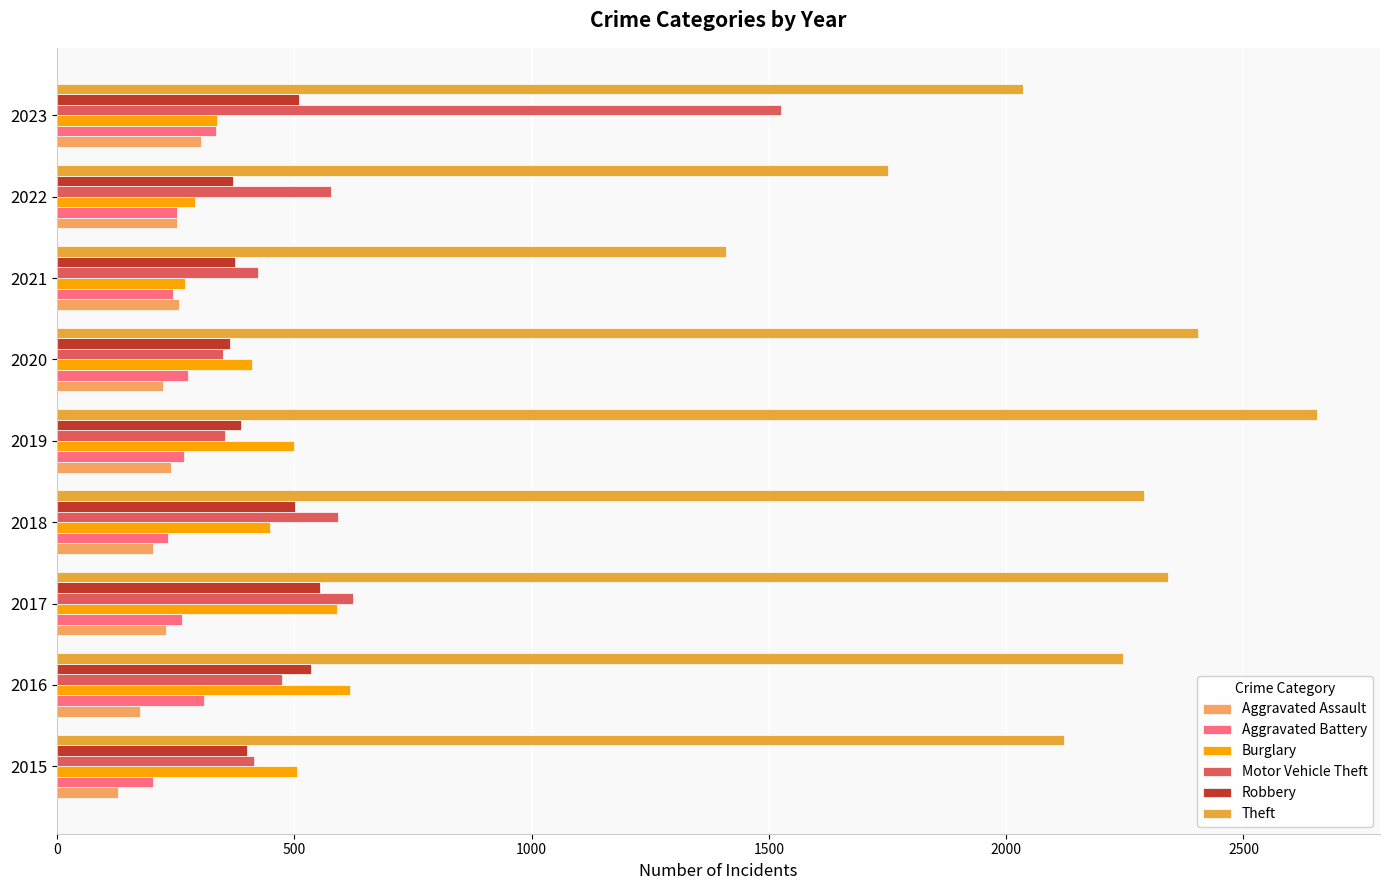

Is the value of Burglary at 2016 greater than the value of Theft at 2022?

No